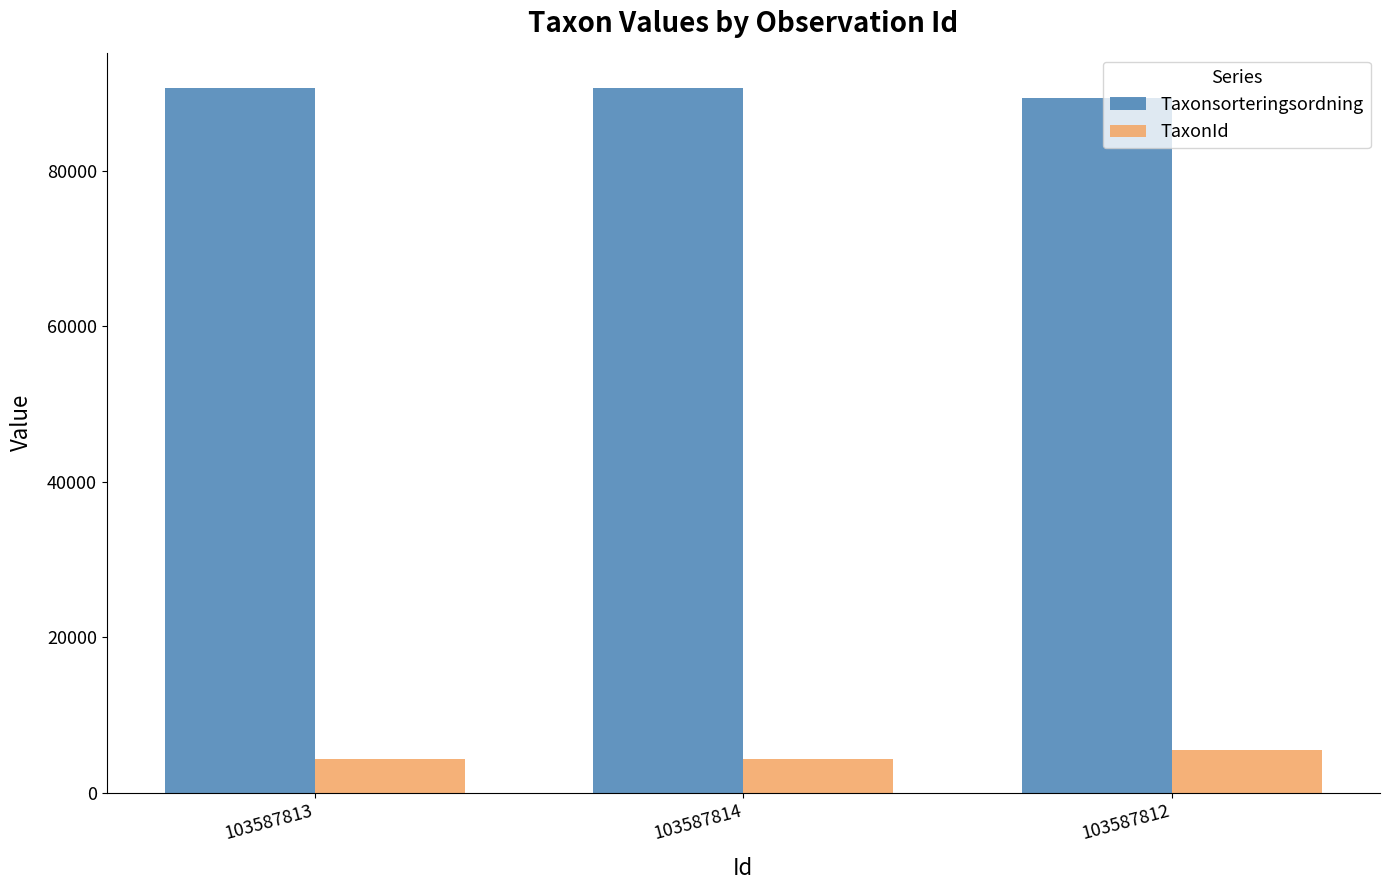

List the series in order of their overall mean, lowest first.

TaxonId, Taxonsorteringsordning